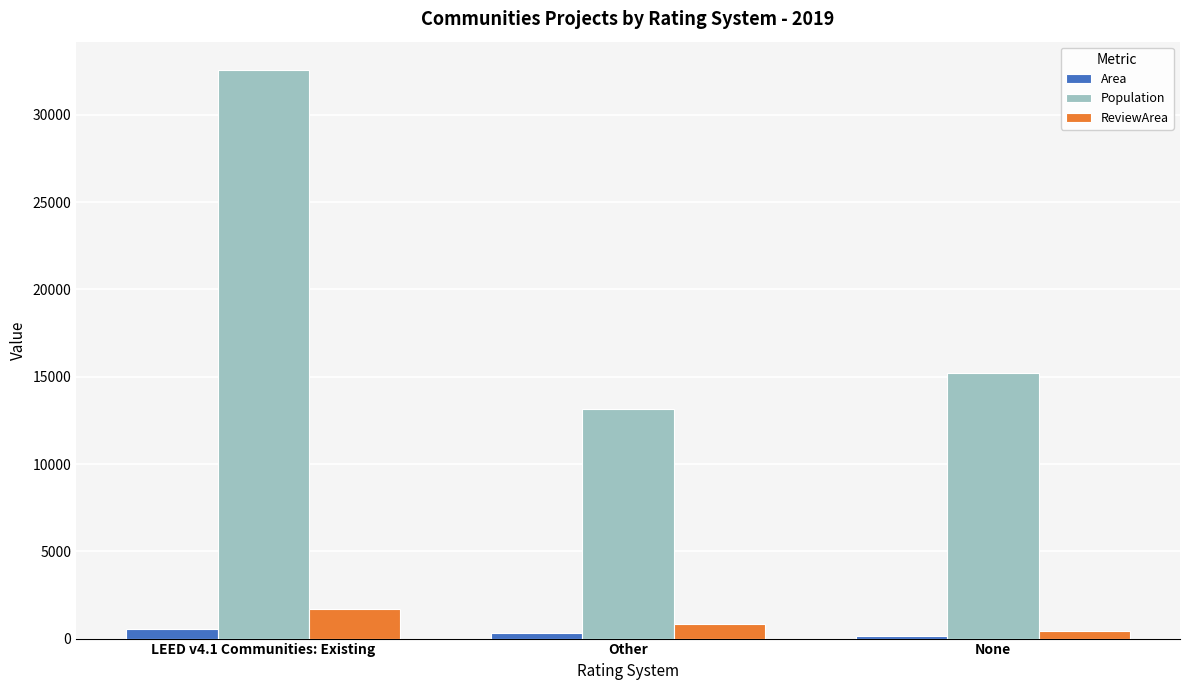

Rank the series by their maximum value, from highest to lowest.

Population, ReviewArea, Area